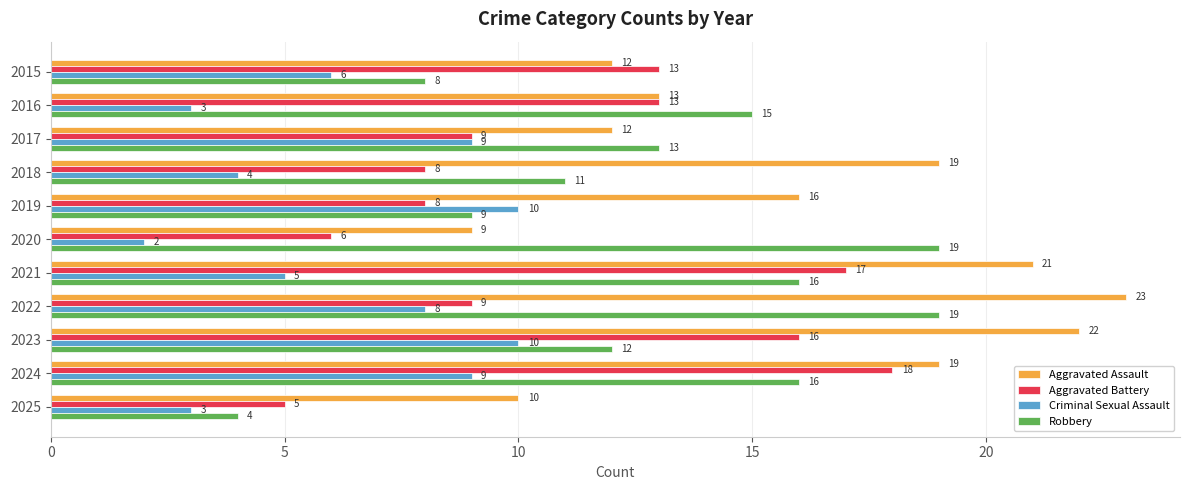

True or false: Robbery has a value of 13 at 2015.

False